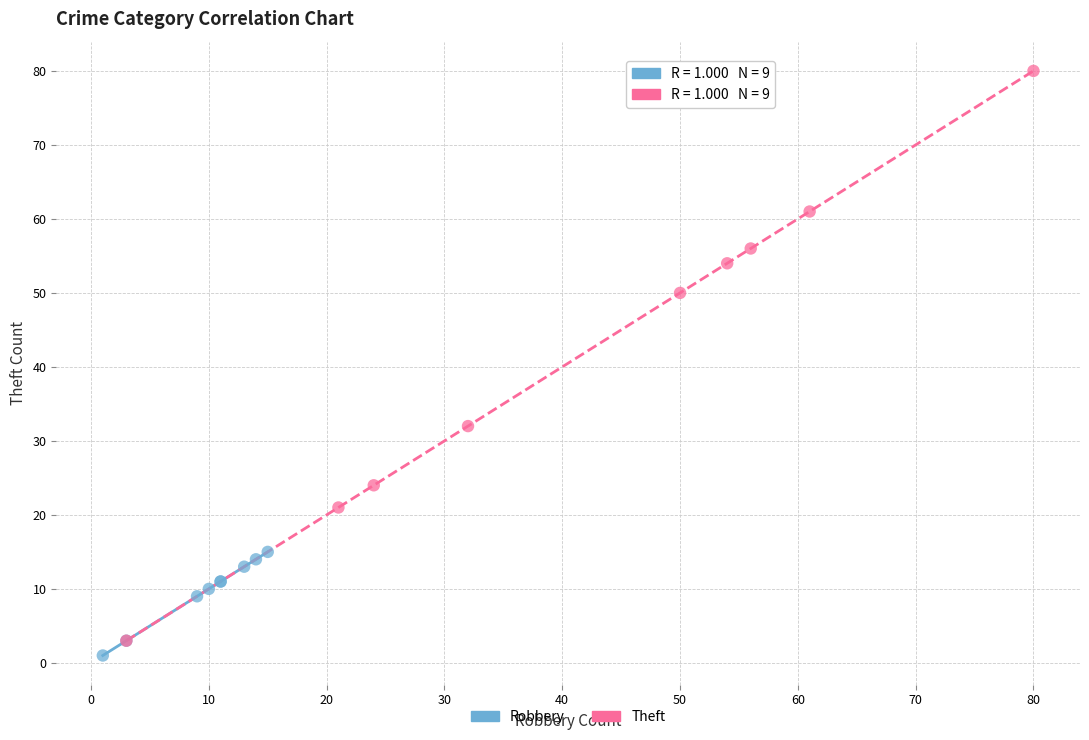

What are all the series names shown in the legend?

Robbery, Theft